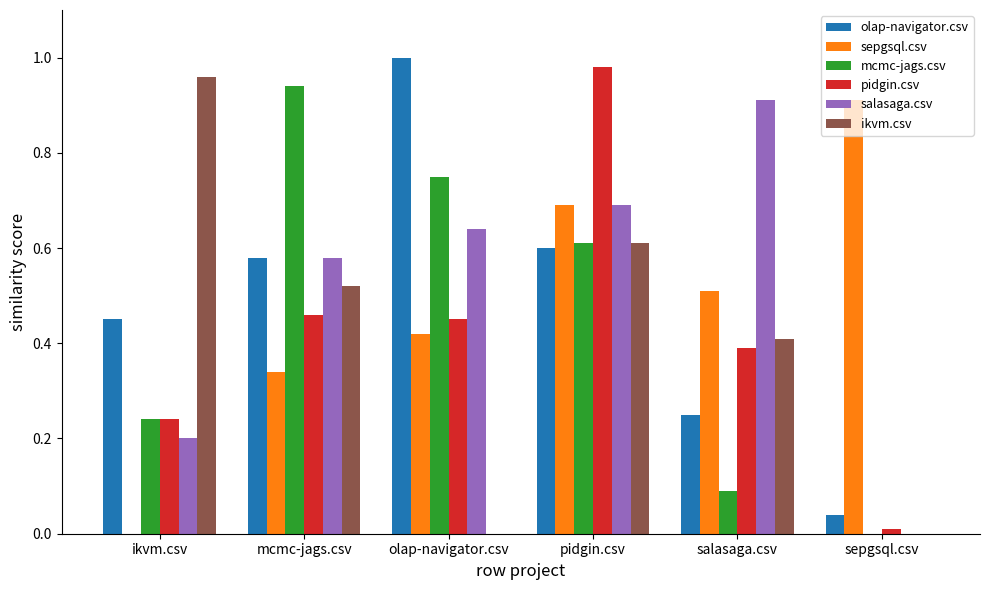

What is the sum of all olap-navigator.csv values?

2.9